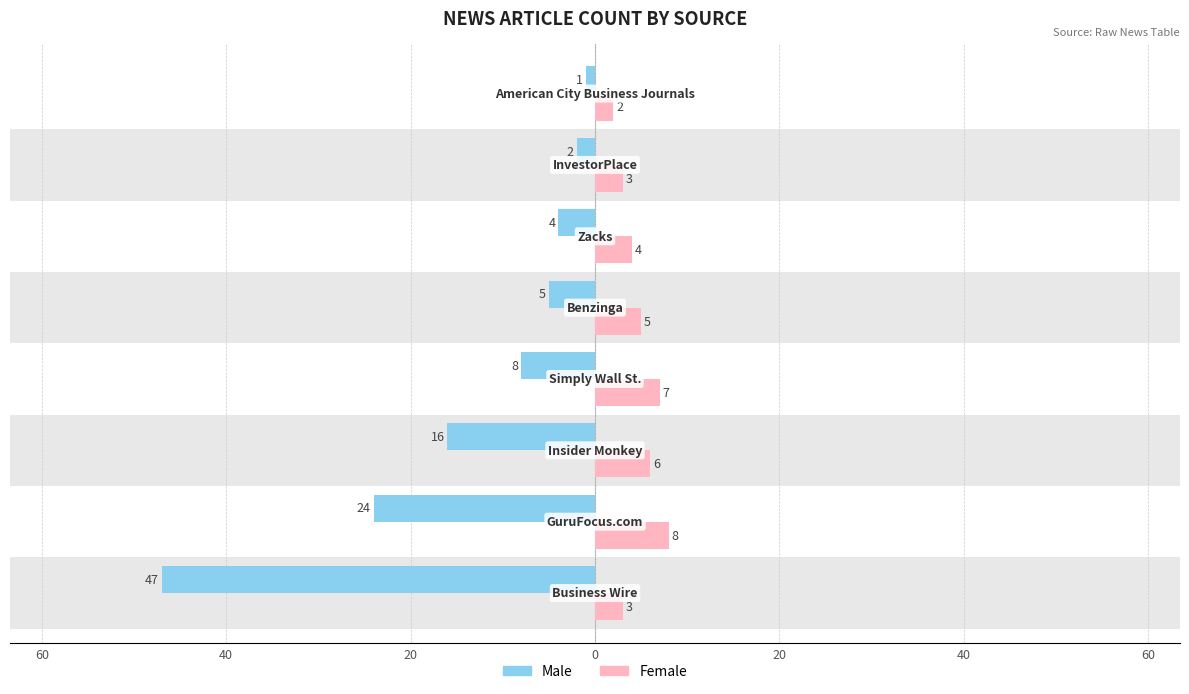

What are all the series names shown in the legend?

Male, Female